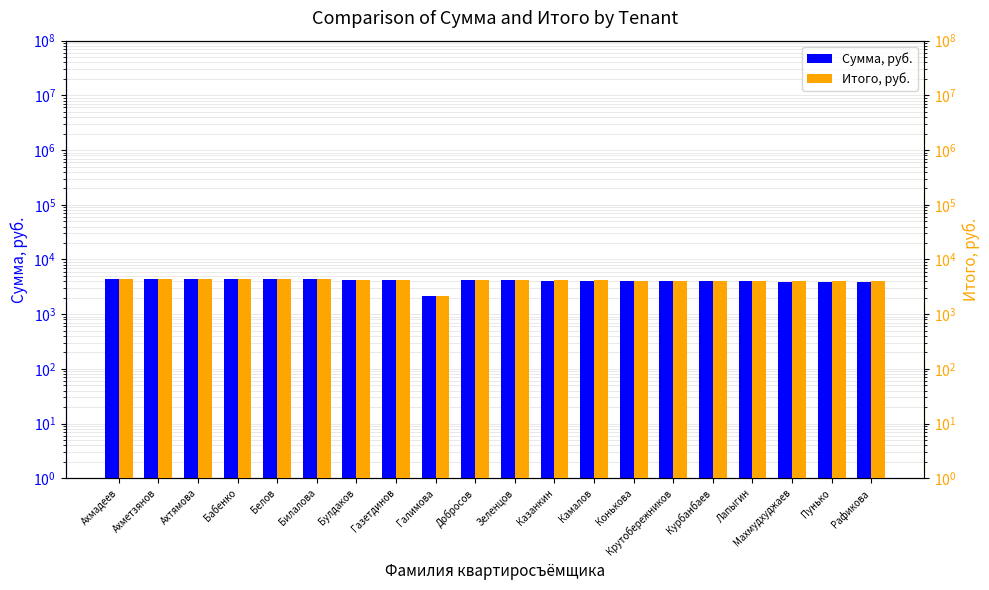

Is the value of Сумма, руб. at Казанкин greater than the value of Итого, руб. at Ахтямова?

No